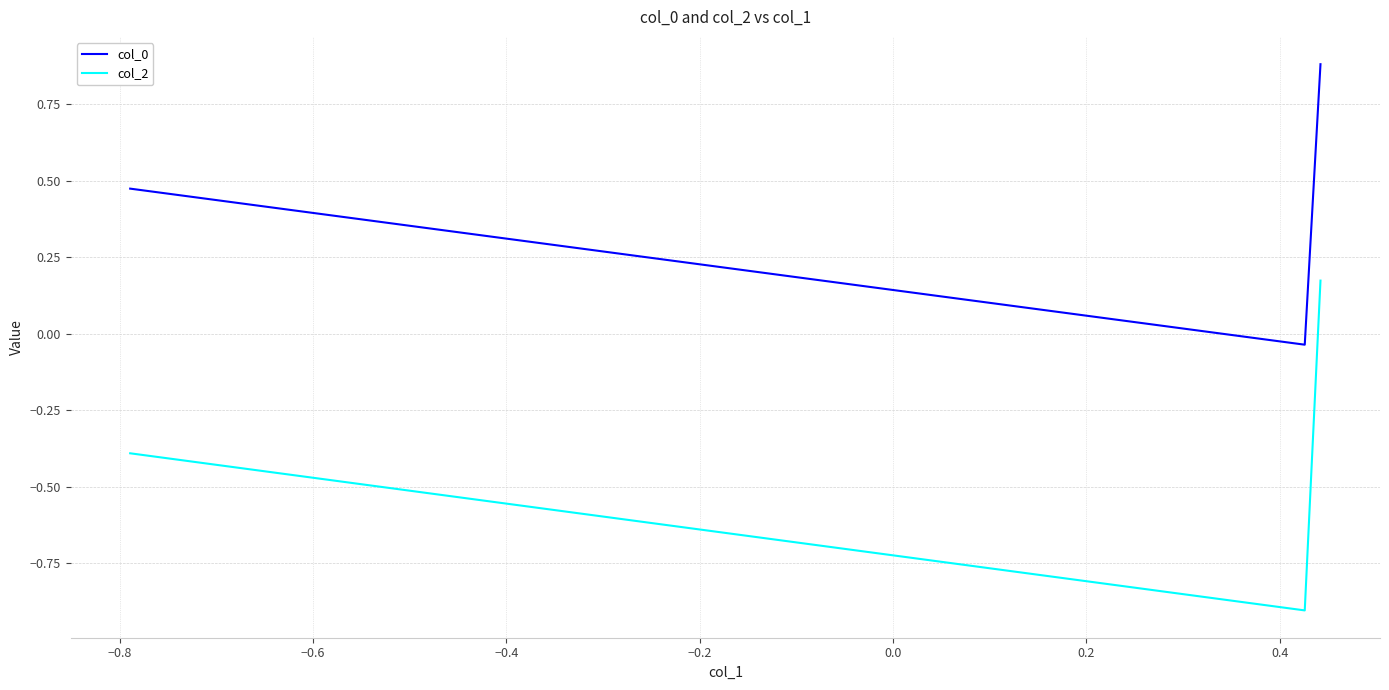

Which series has the largest range (max minus min)?

col_2